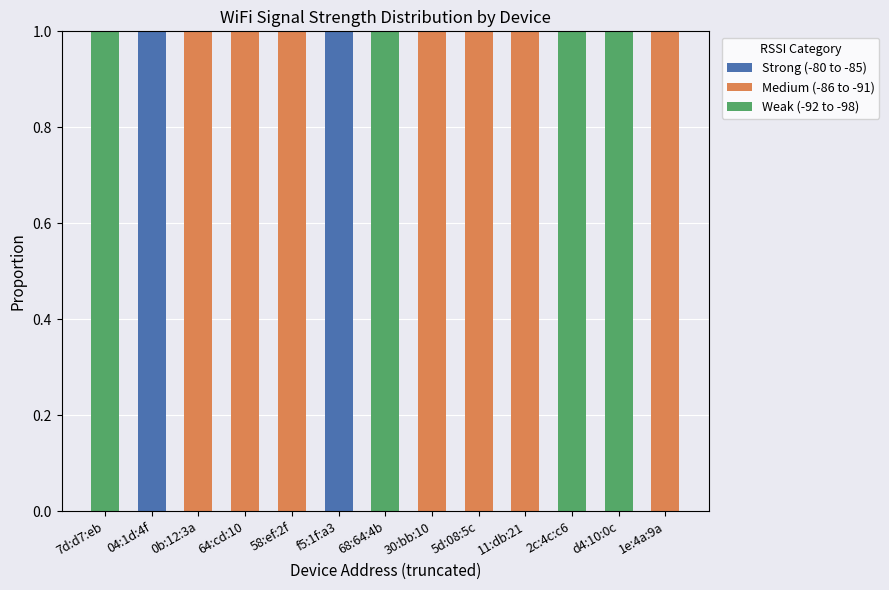

Is it true that Strong (-80 to -85) equals 1 at 1e:4a:9a?

False